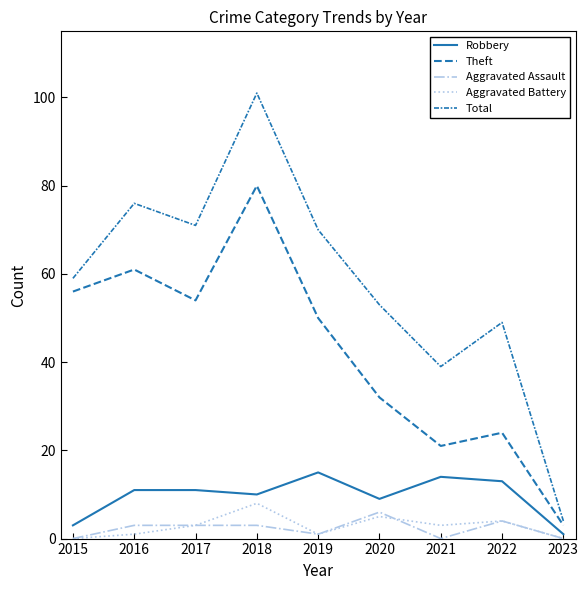

True or false: Aggravated Assault and Total intersect in this chart.

False